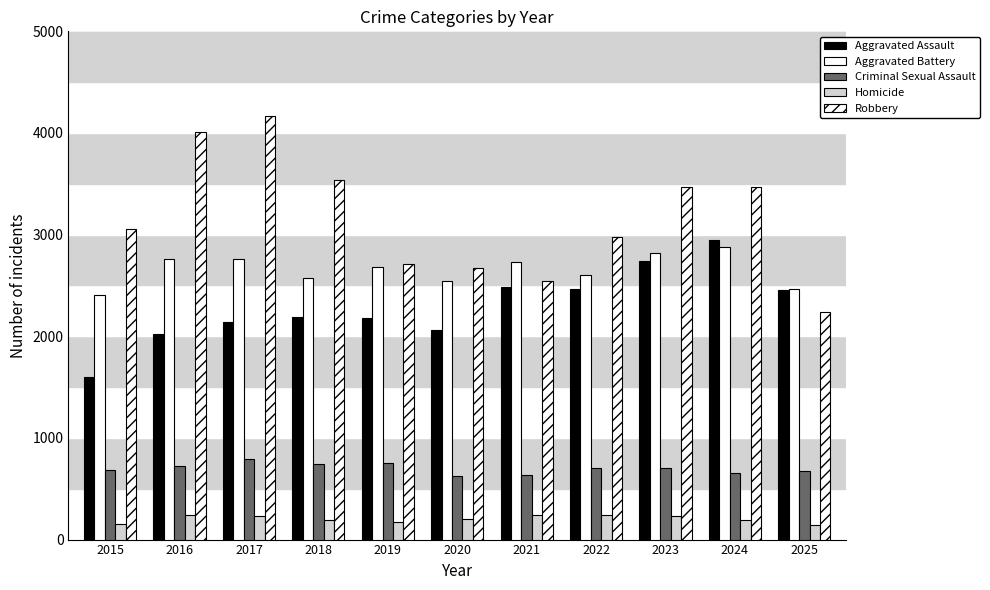

What is the greatest value displayed?

4166